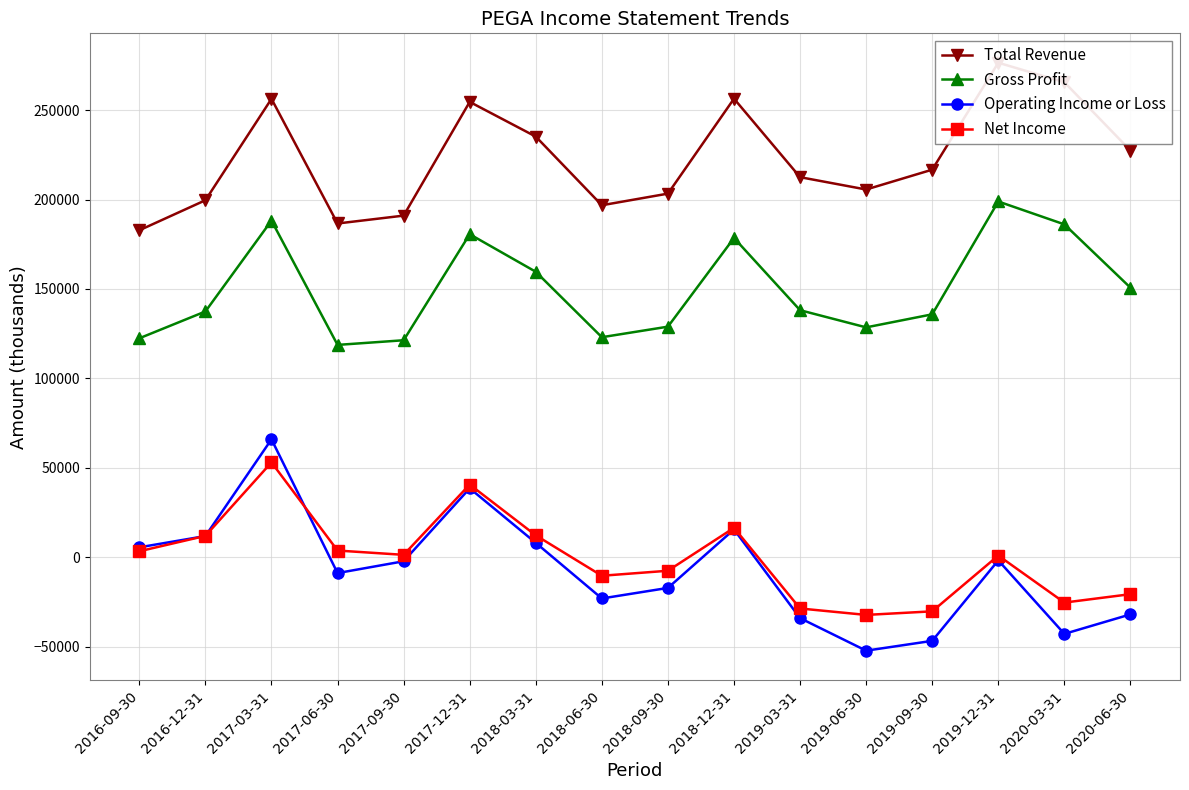

In Gross Profit, how many points are higher than both neighbors (excluding endpoints)?

4